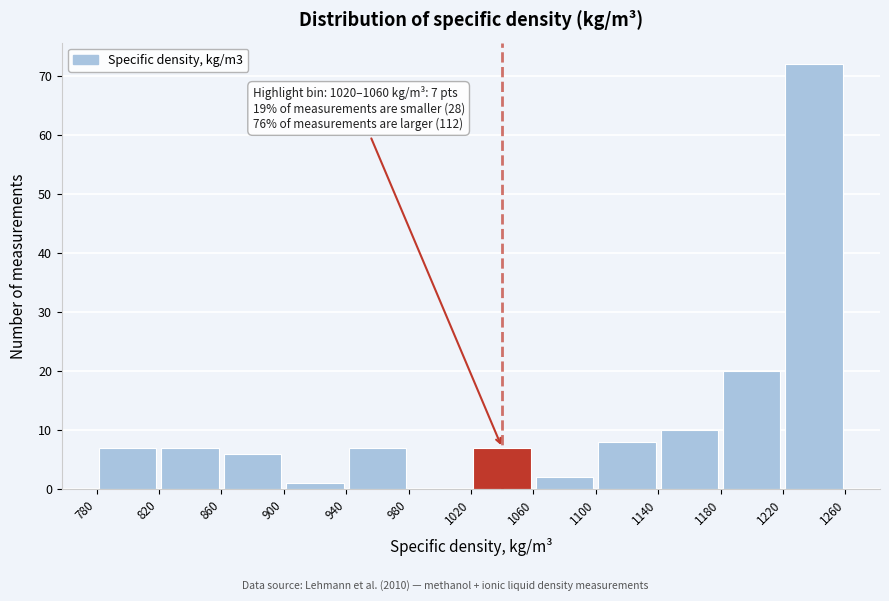

Which range on the x-axis has the tallest bar?

1220 to 1260